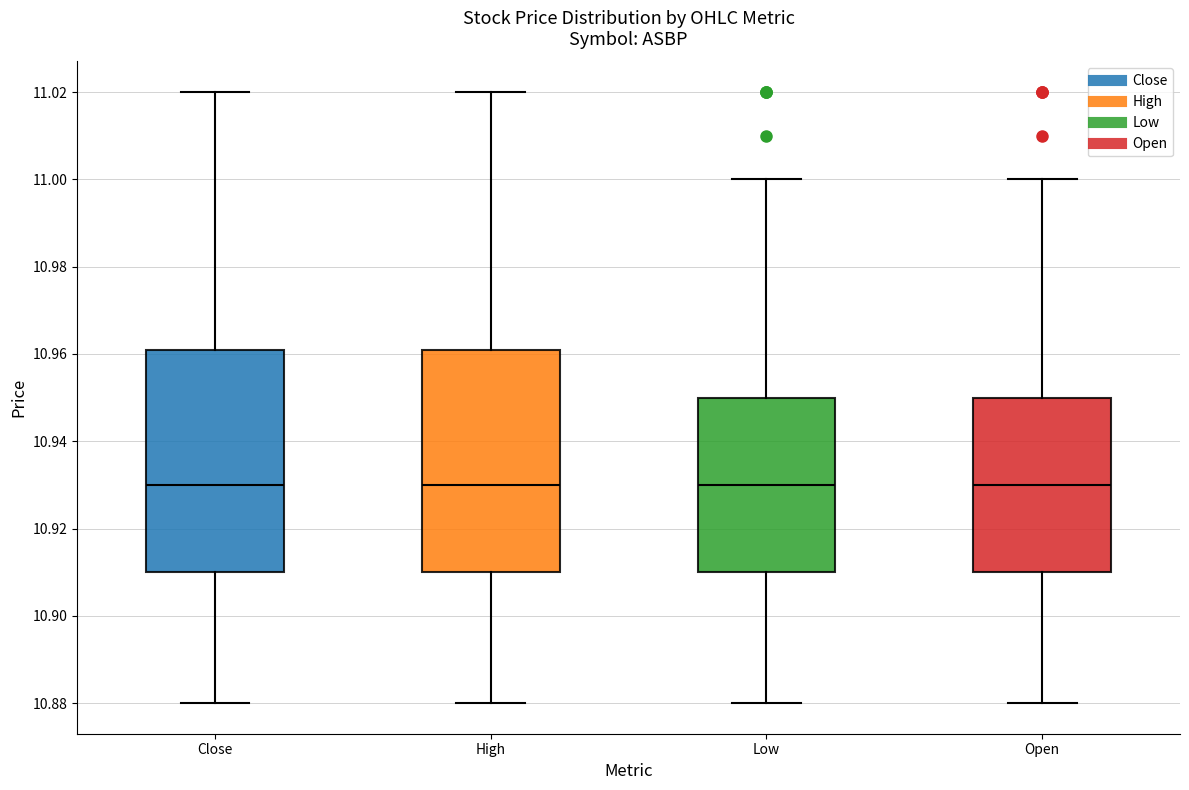

Reading left to right, read every box against the y-axis: the position of its median line, the range the box covers, and the ends of its whiskers. The values are not printed on the chart, so give them approximately, as read against the axis.

Close: median 10.930, box 10.910 to 10.962, whiskers 10.880 to 11.020
High: median 10.930, box 10.910 to 10.962, whiskers 10.880 to 11.020
Low: median 10.930, box 10.910 to 10.950, whiskers 10.880 to 11.000
Open: median 10.930, box 10.910 to 10.950, whiskers 10.880 to 11.000